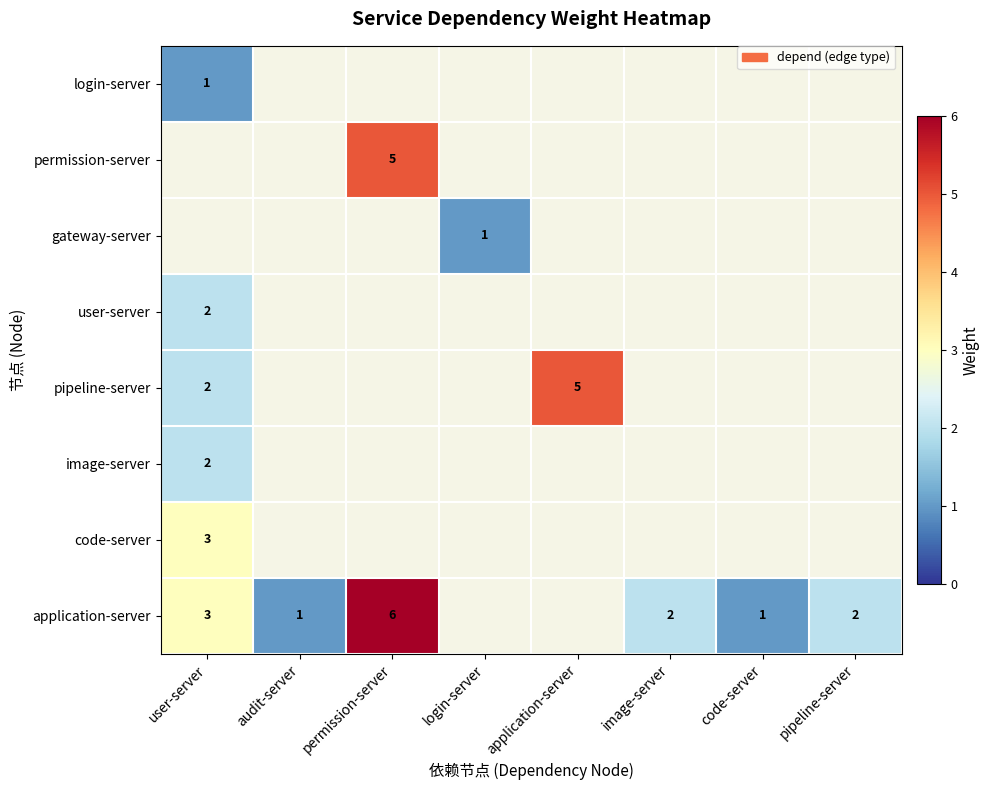

True or false: application-server has a value of 5 at user-server.

False